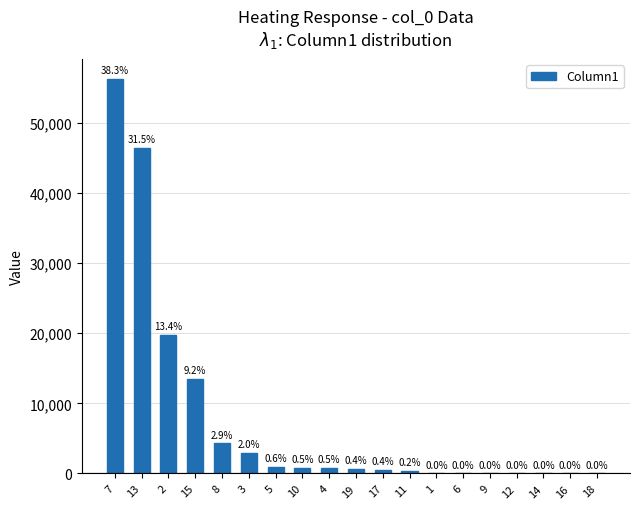

Reading right to left, what are all the values shown in this chart?

18=0.0	16=0.0	14=0.0	12=0.0	9=0.0	6=0.0	1=0.0	11=322.3	17=544.8	19=644.6	4=725.3	10=737.0	5=907.0	3=2987.0	8=4275.0	15=13531.2	2=19714.2	13=46348.9	7=56250.0